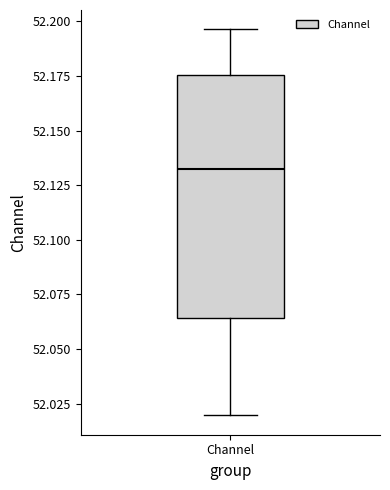

Transcribe this box plot: give where the median line is, the range the box spans, and where the two whiskers end, as read against the y-axis. The values are not printed on the chart, so give them approximately, as read against the axis.

median 52.130, box 52.065 to 52.175, whiskers 52.020 to 52.195